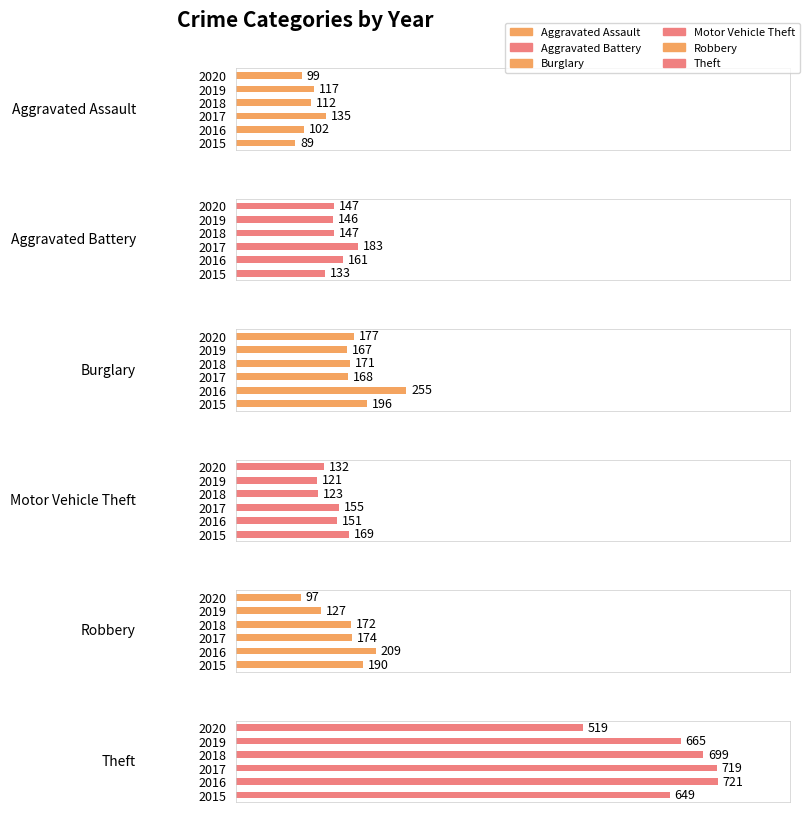

Read the Aggravated Assault value at 2015, to the nearest 5.

90